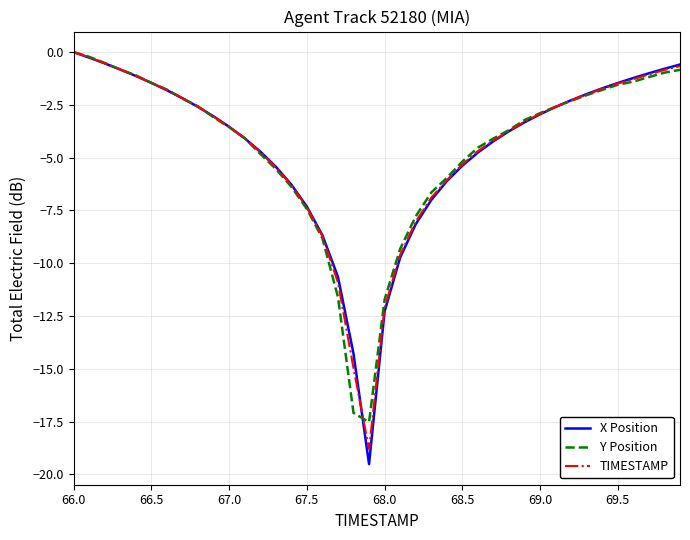

Which series has the largest range (max minus min)?

X Position